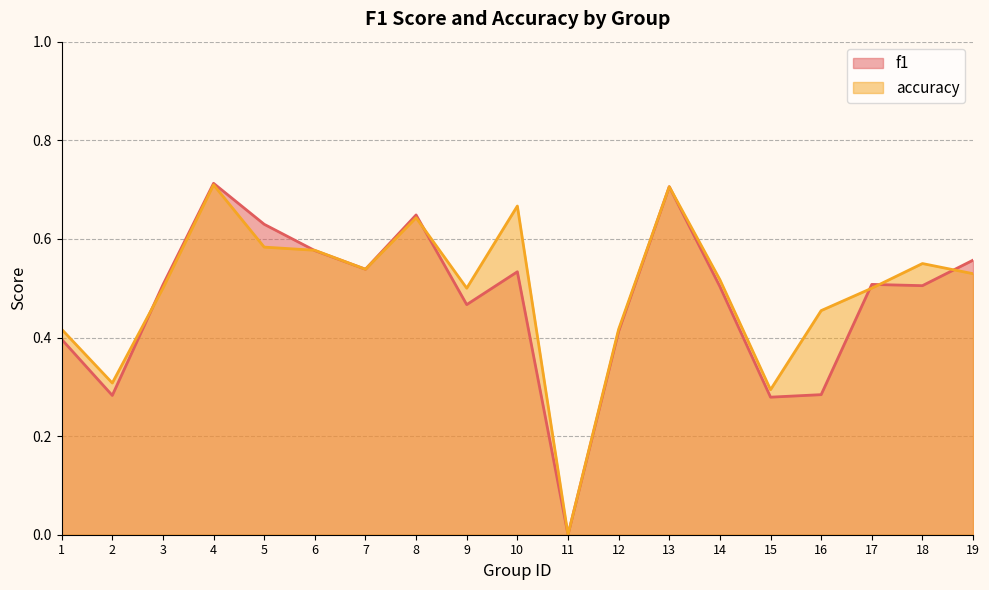

What is the average value of the accuracy series?

0.5